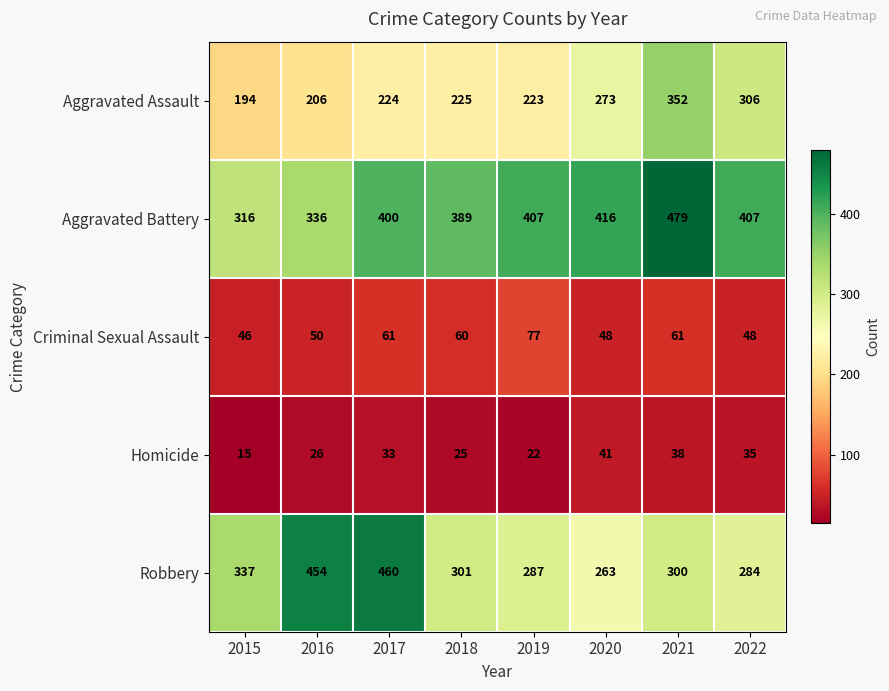

Which label corresponds to the smallest value in the chart?

2015